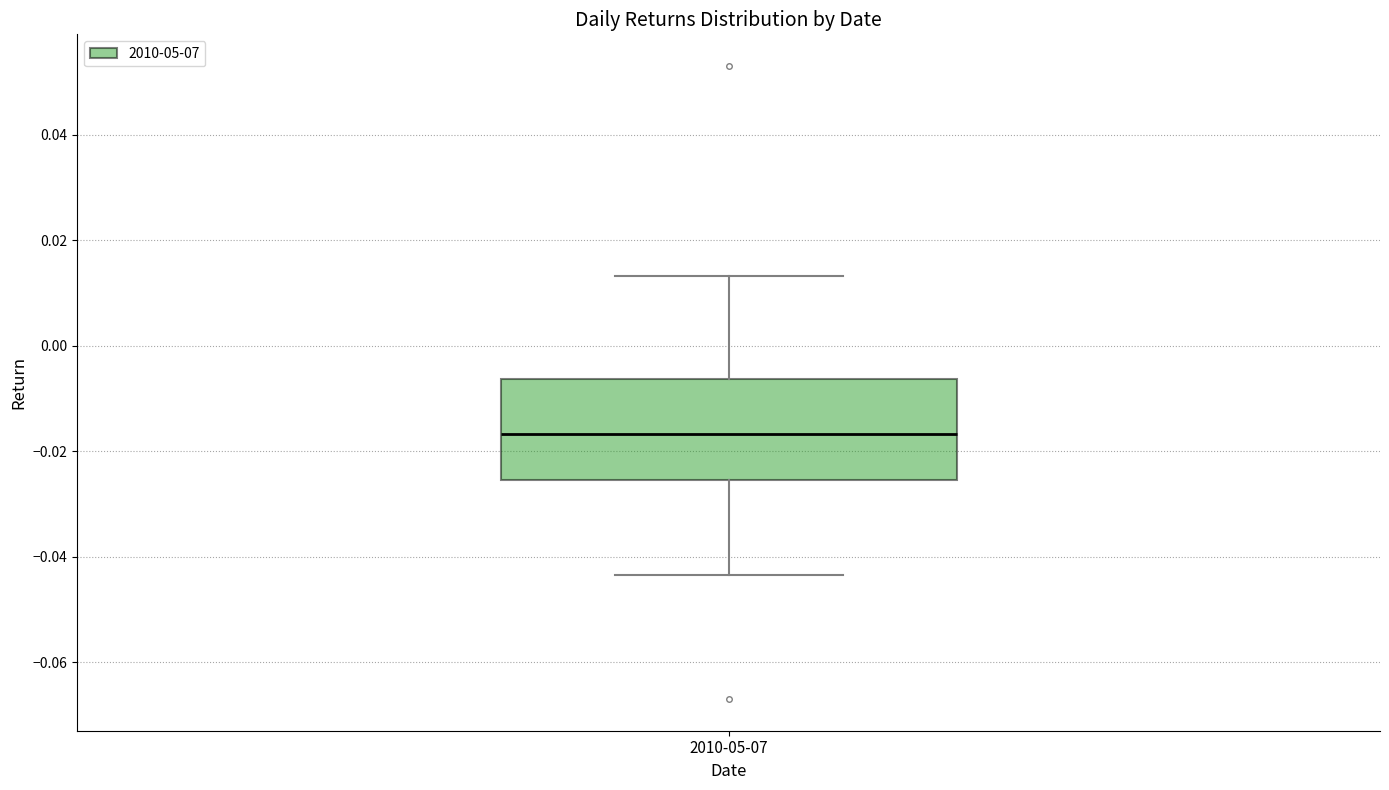

Where does the median line of the box for 2010-05-07 sit on the y-axis? The values are not printed on the chart, so give them approximately, as read against the axis.

-0.016